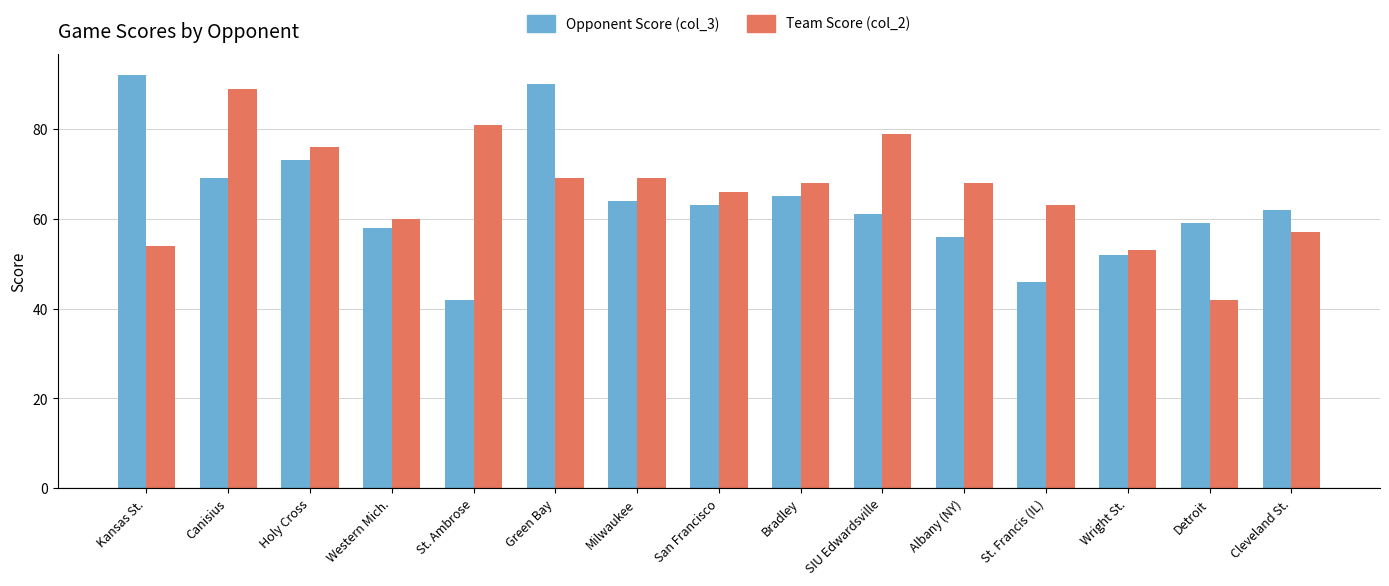

What is the sum of the Opponent Score (col_3) values at San Francisco and St. Francis (IL)?

109